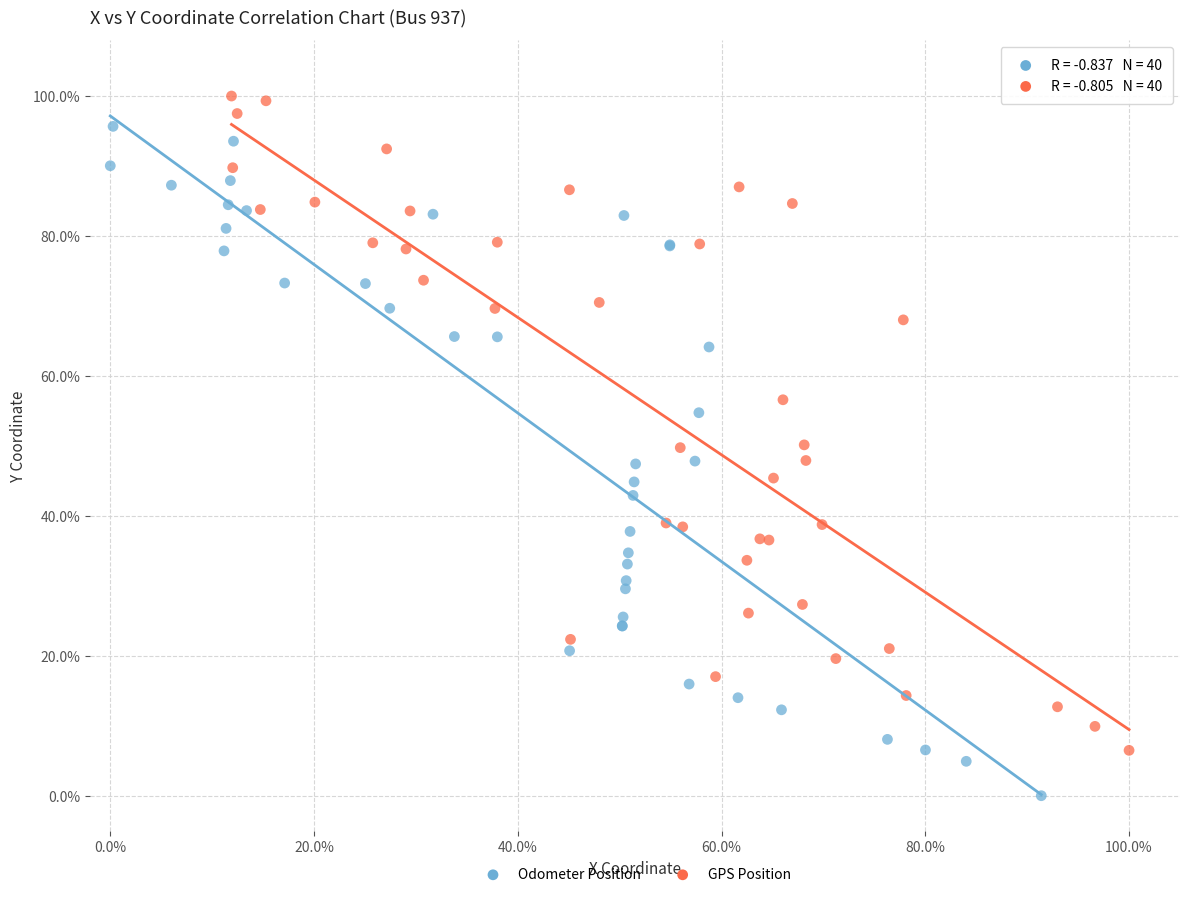

What are all the series names shown in the legend?

Odometer Position, GPS Position